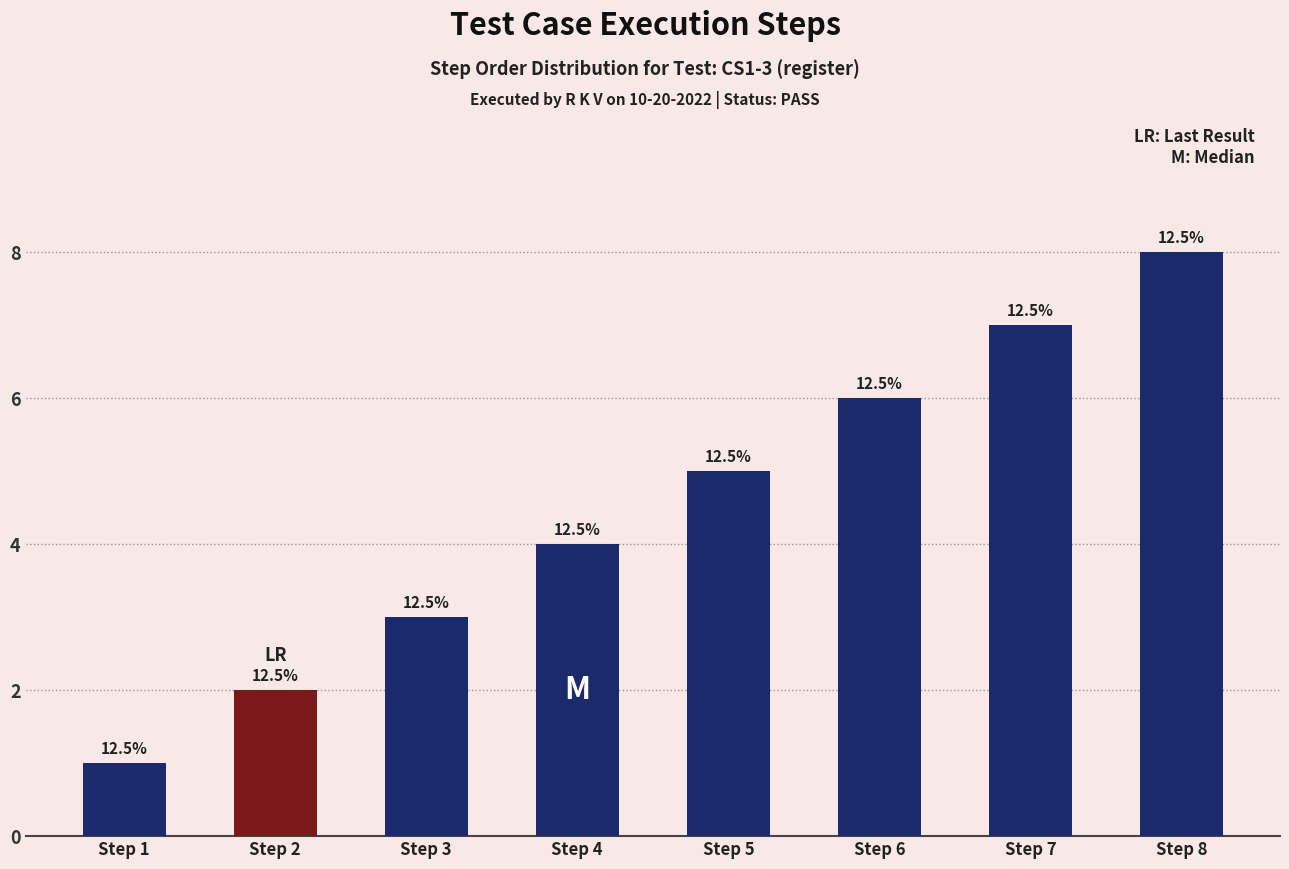

Where is the data nearest to the value 4?

Step 4